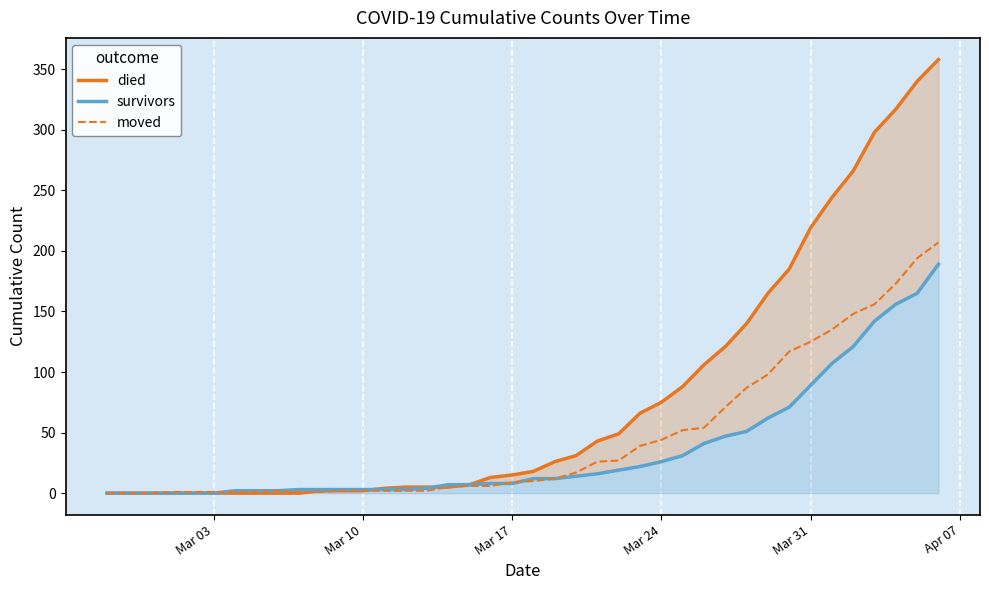

What is the maximum value for moved?

207